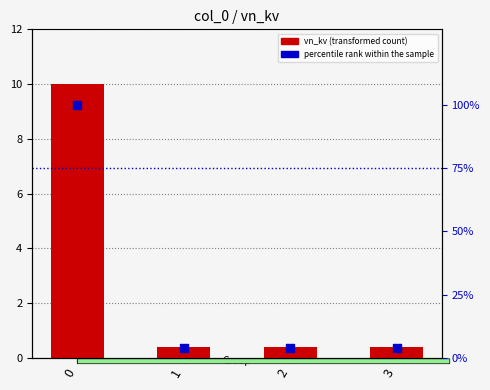

What are all the series names shown in the legend?

vn_kv, percentile rank within the sample